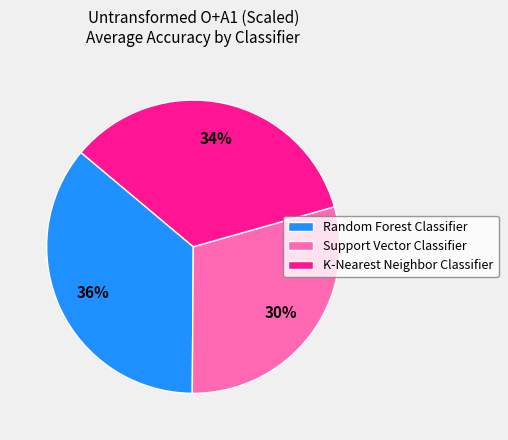

To the nearest percent, what is the average slice percentage?

33%